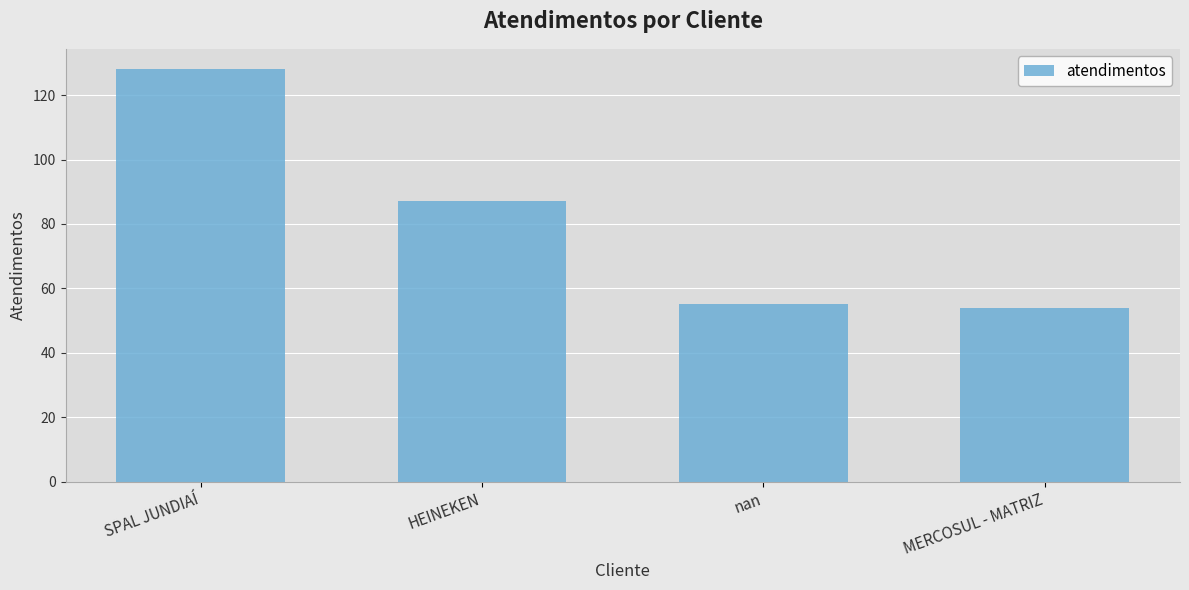

Which category has the highest value across all series?

SPAL JUNDIAÍ